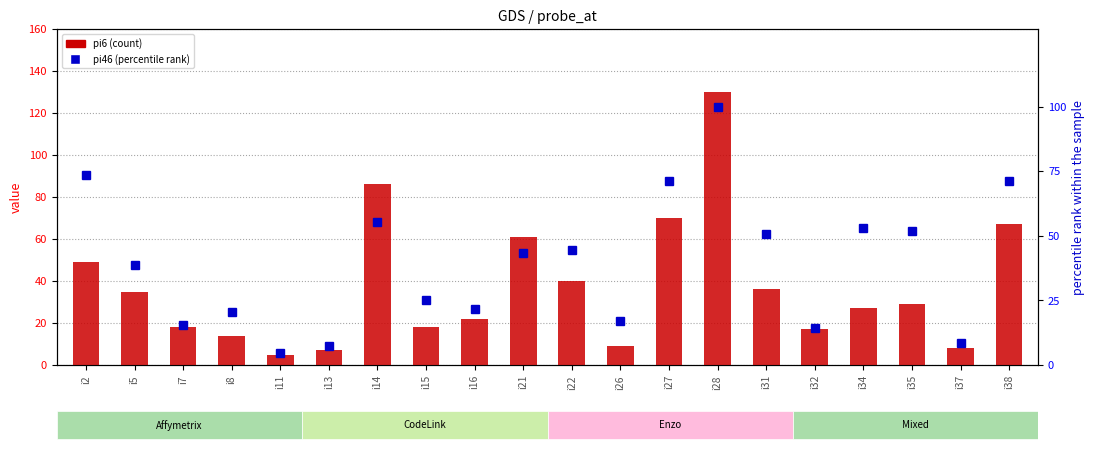

True or false: pi46 (percentile rank) has a value of 65.6 at i22.

False